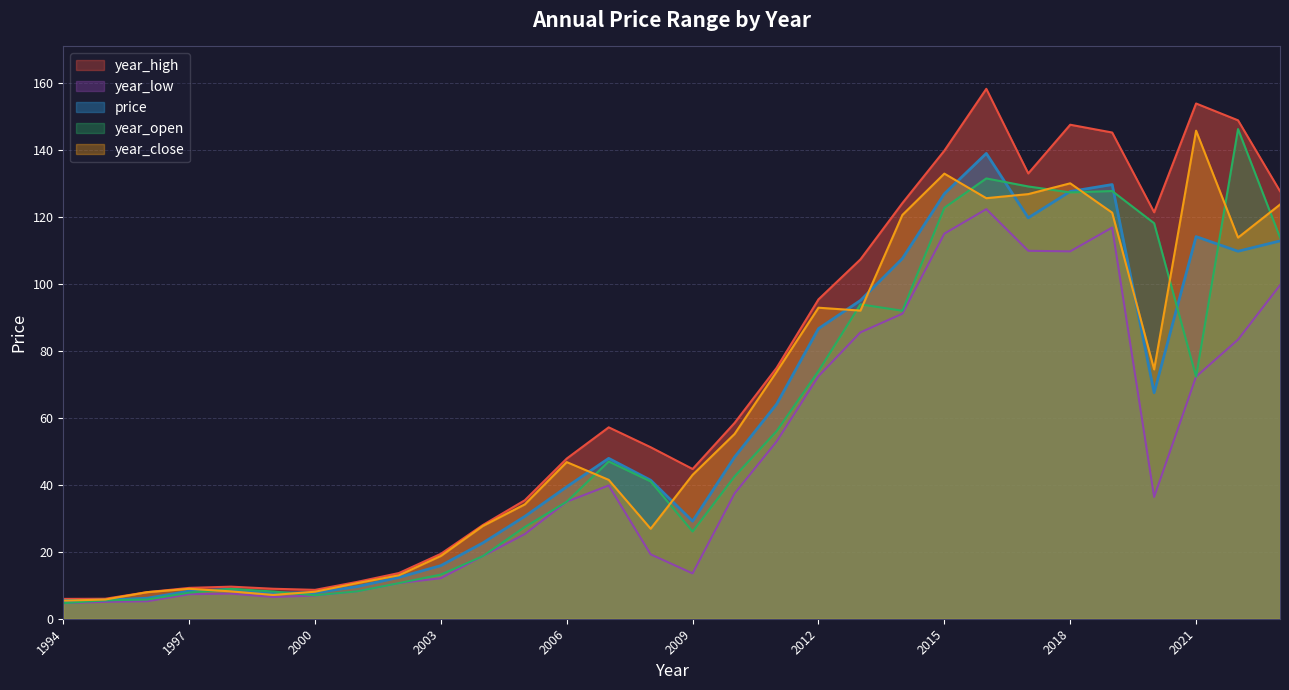

What are all the series names shown in the legend?

price, year_high, year_low, year_close, year_open